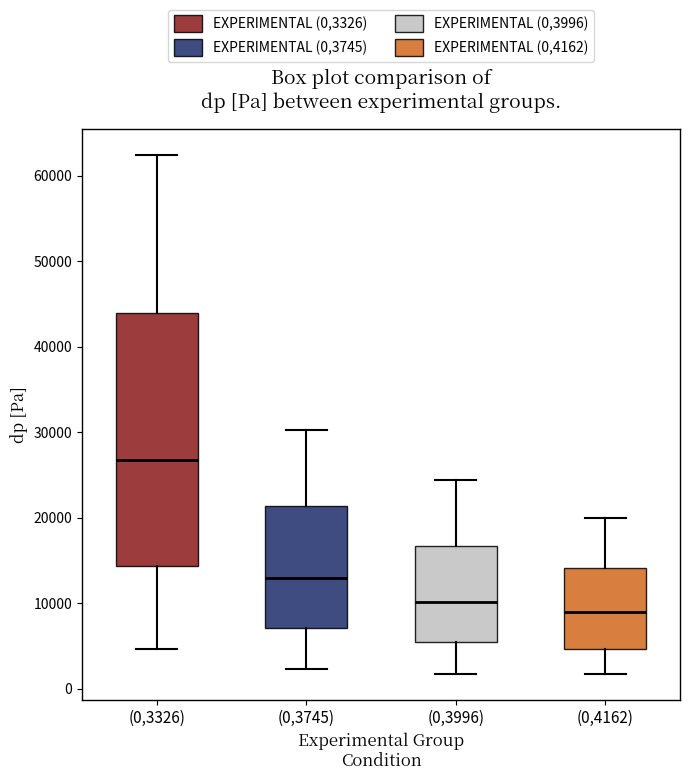

Reading left to right, transcribe this box plot: for each box, give where its median line is, the range the box spans, and where its two whiskers end, as read against the y-axis. The values are not printed on the chart, so give them approximately, as read against the axis.

(0,3326): median 27000, box 14000 to 44000, whiskers 5000 to 62000
(0,3745): median 13000, box 7000 to 21000, whiskers 2000 to 30000
(0,3996): median 10000, box 5000 to 17000, whiskers 2000 to 24000
(0,4162): median 9000, box 5000 to 14000, whiskers 2000 to 20000